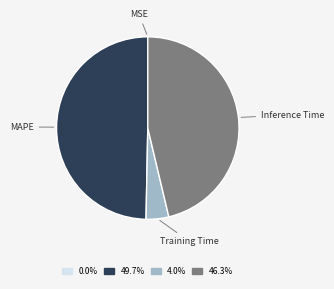

True or false: Inference Time accounts for 46% of the total.

True